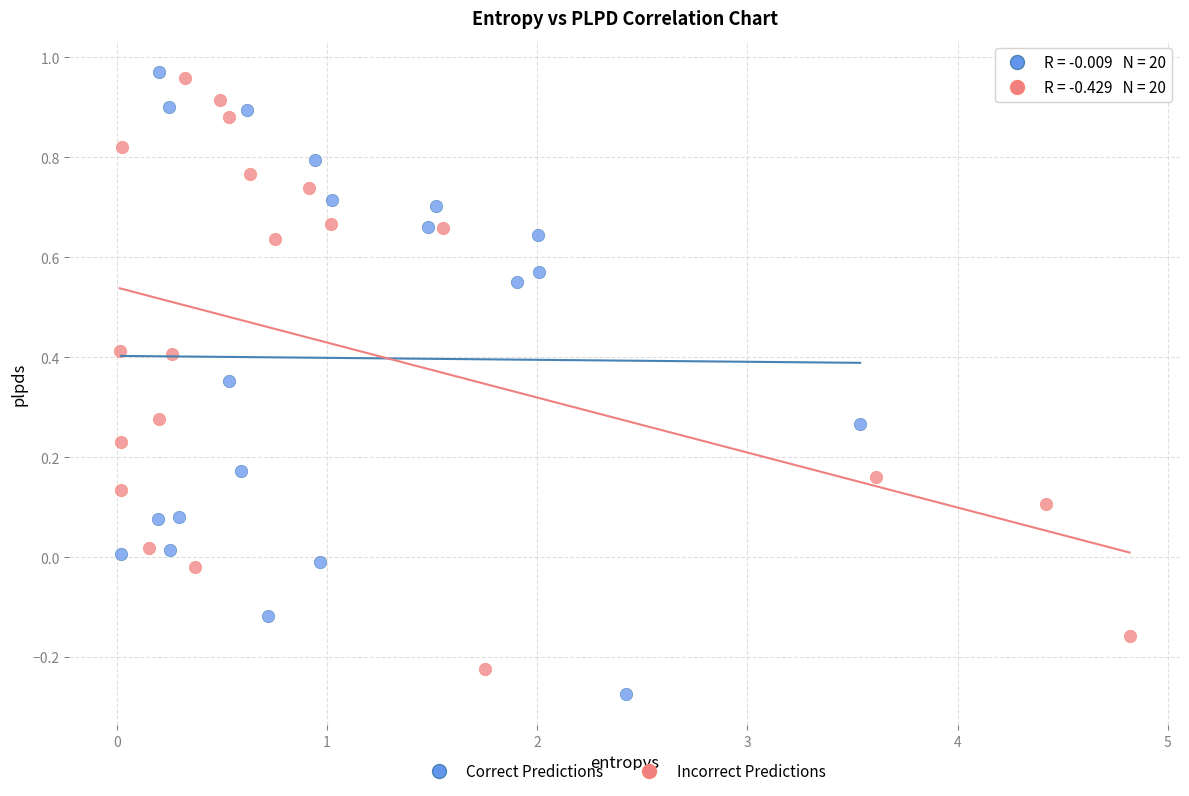

What are all the series names shown in the legend?

Correct Predictions, Incorrect Predictions